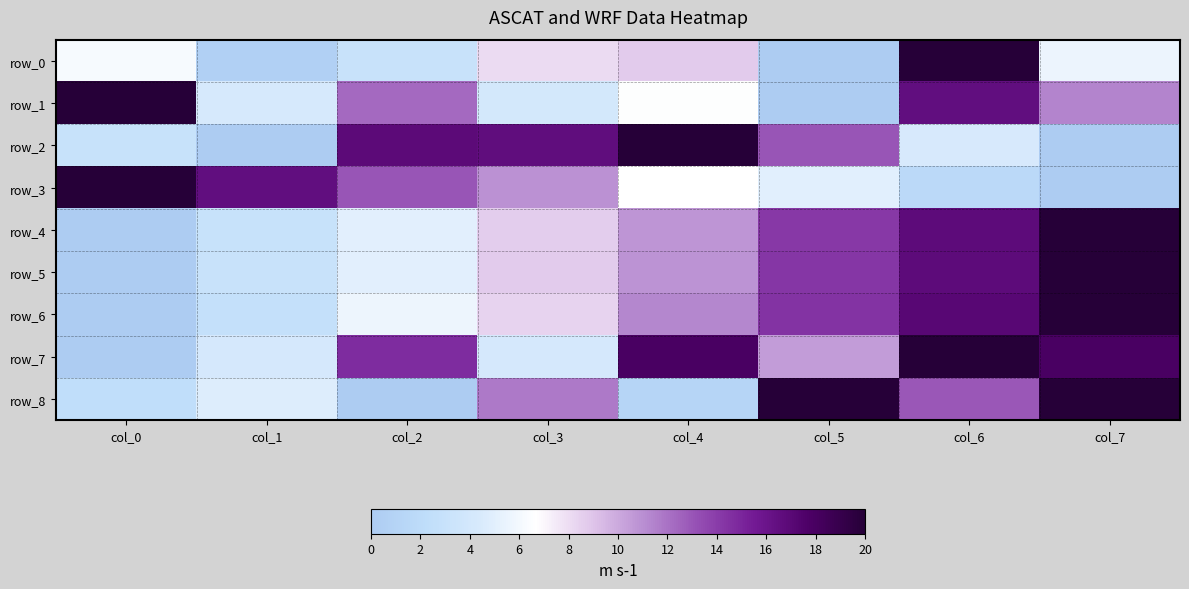

Which category has the lowest value across all series?

col_5